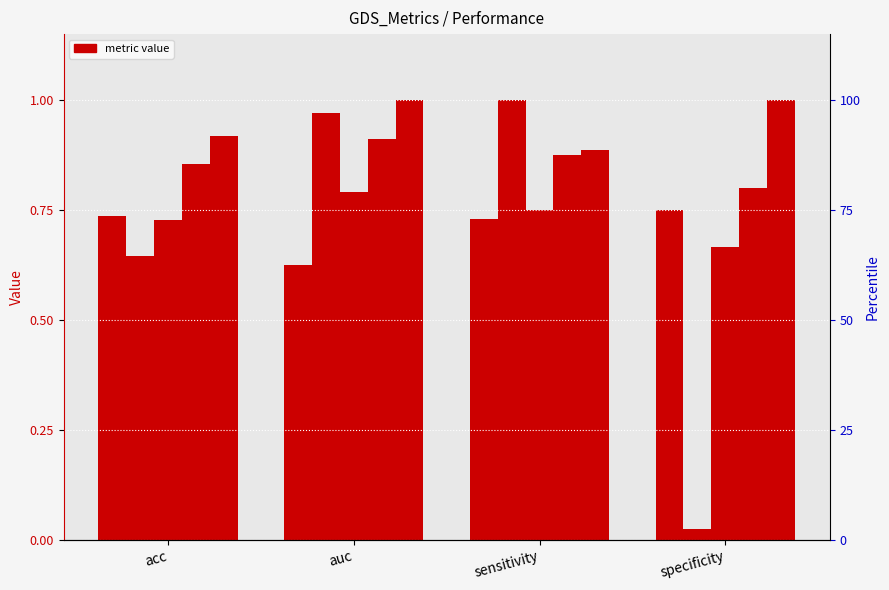

How many categories are shown in the chart?

4